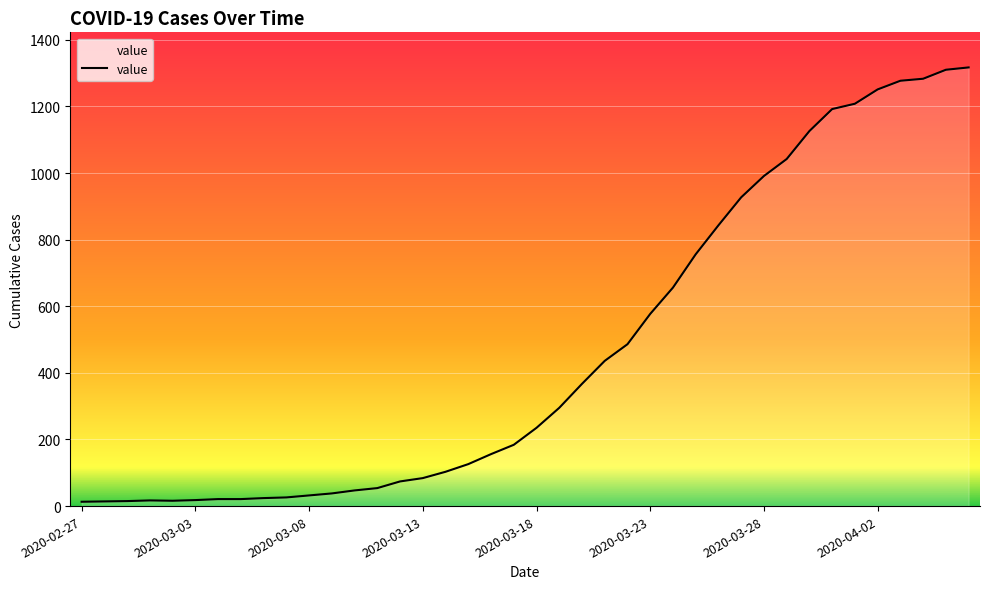

What is the sum of all values?

18658